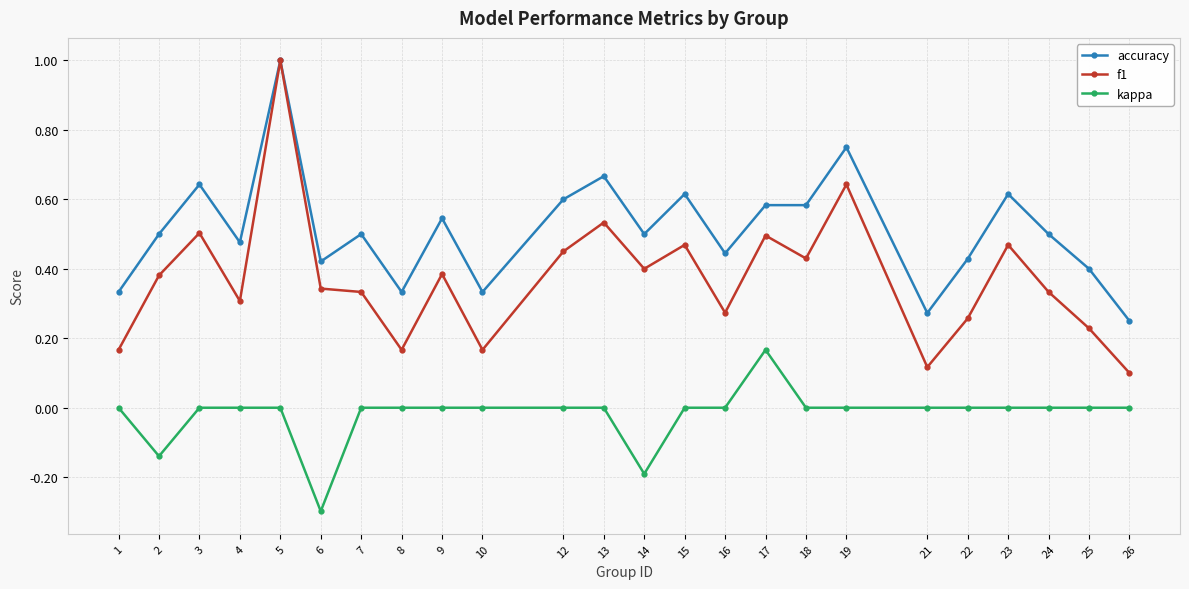

True or false: kappa and accuracy cross at least once.

False